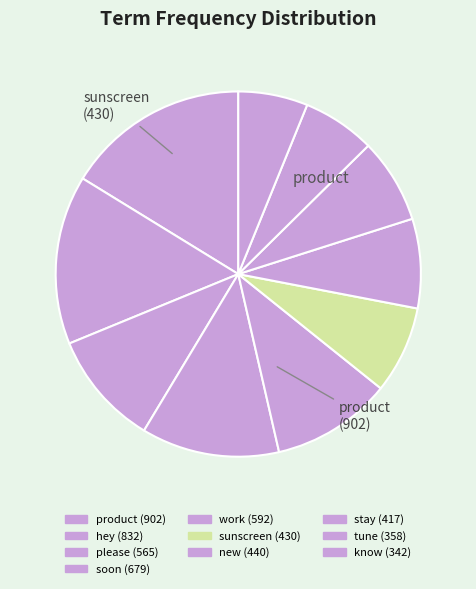

Is it true that tune is 18% of the pie?

False